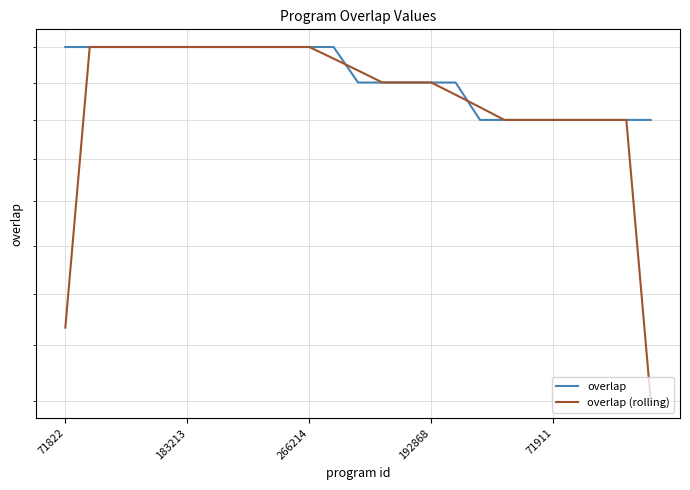

What is the value of the overlap point at the 8th from the left?

20.0